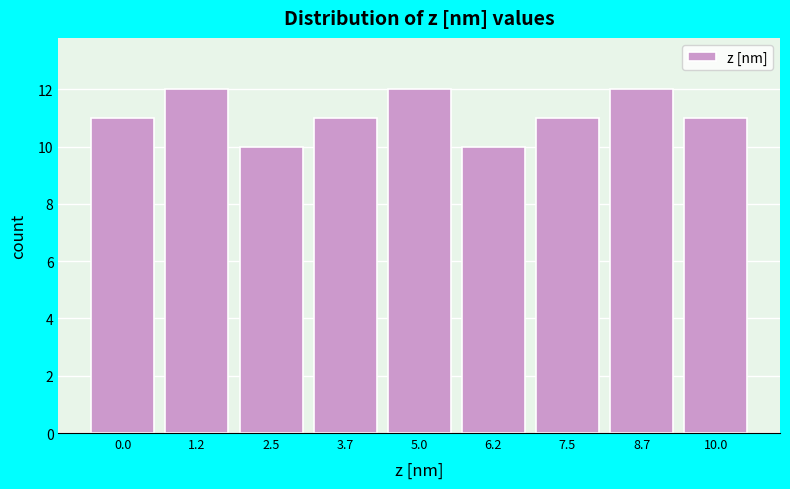

Reading left to right, what are all the values shown in this chart?

0.0=11	1.2=12	2.5=10	3.7=11	5.0=12	6.2=10	7.5=11	8.7=12	10.0=11